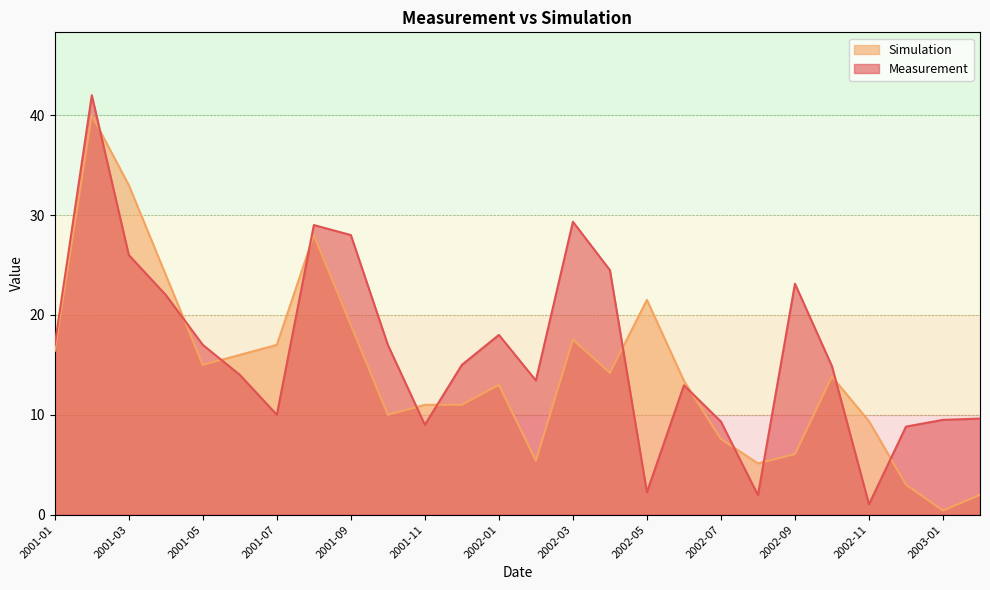

Which series has the largest total across all categories?

Measurement